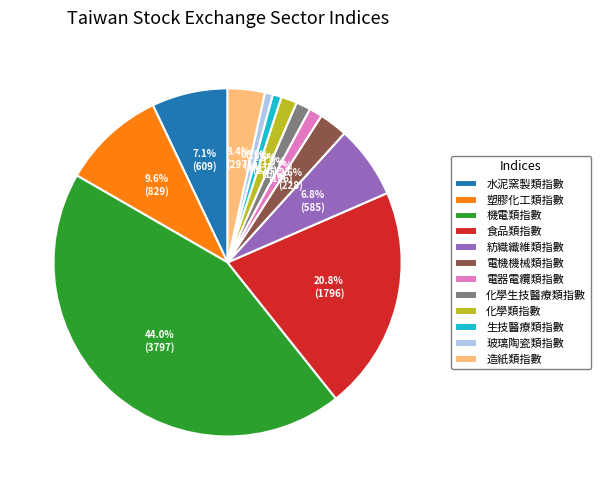

Does any single category account for the majority?

No